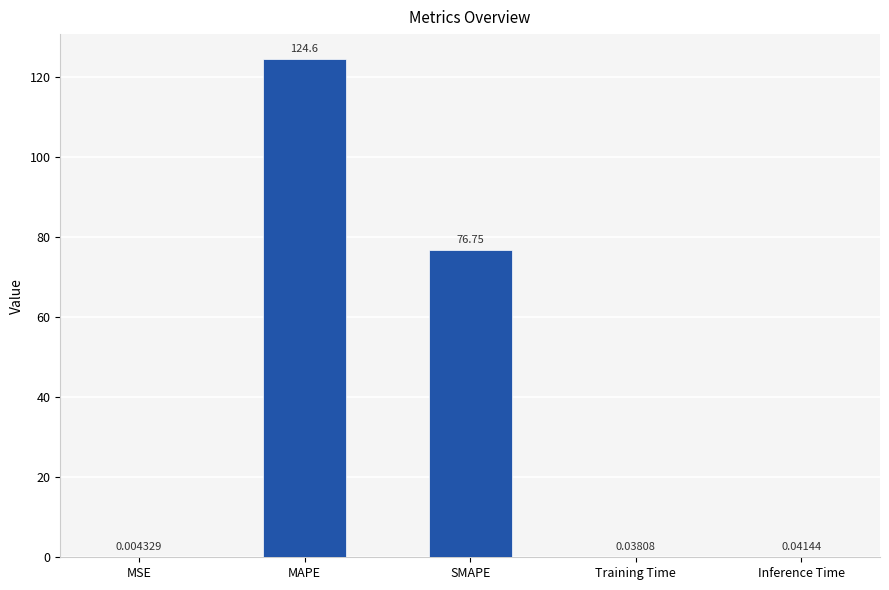

Where is the data nearest to the value 62?

SMAPE